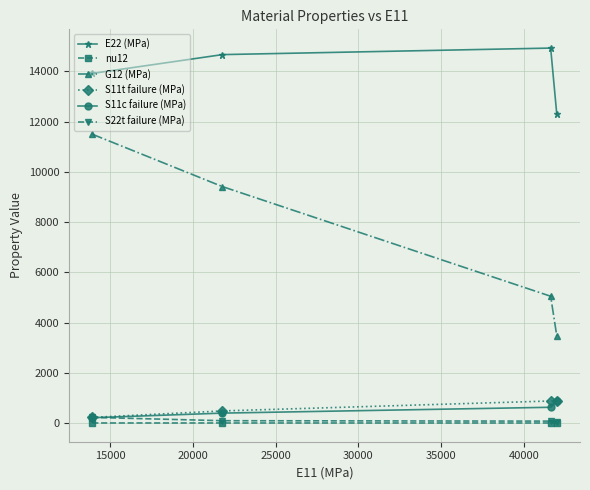

What is the minimum value for E22 (MPa)?

12300.0